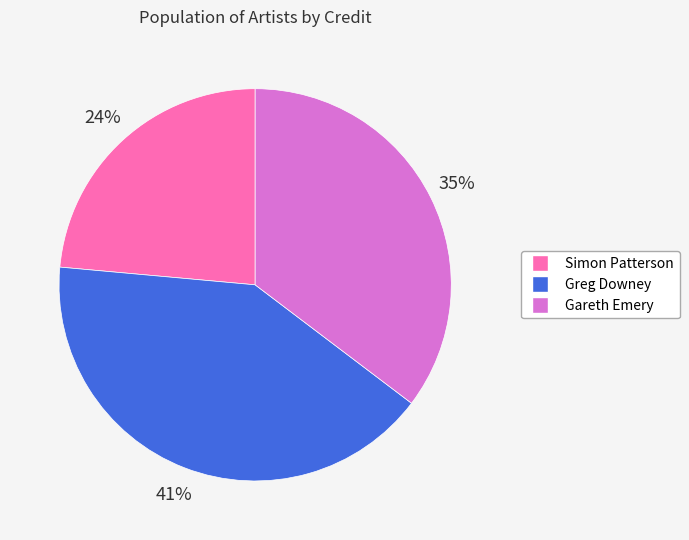

Which category has the smallest portion of the pie?

Simon Patterson